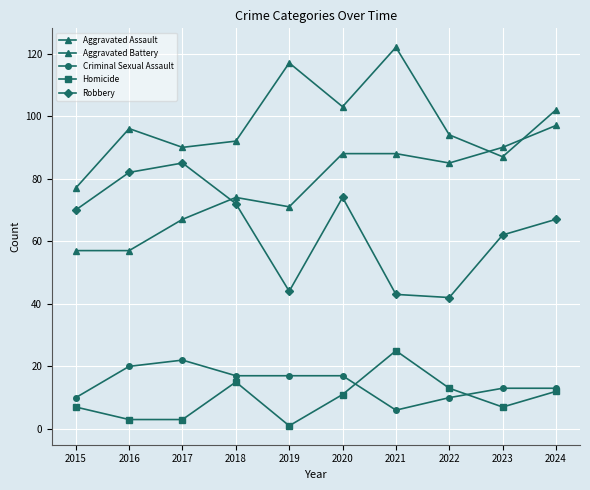

Is this an area chart (filled region under the line)?

No